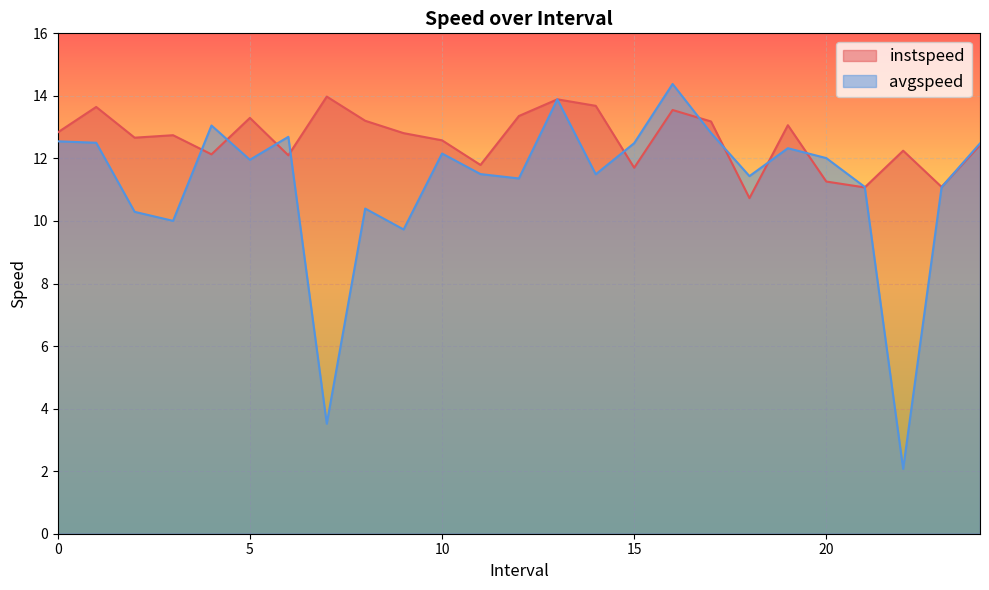

What position from the right is 20.0?

5